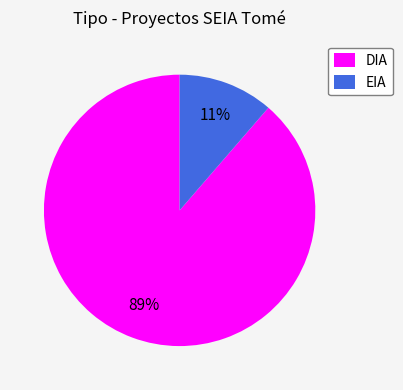

To the nearest percent, what is the combined percentage of DIA and EIA?

100%